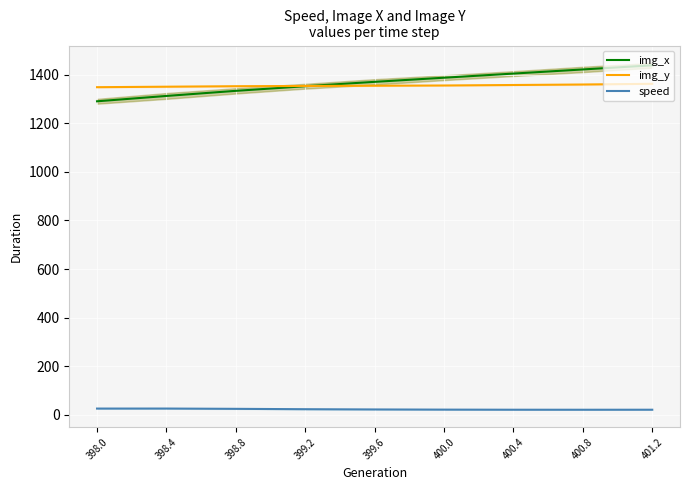

What is the lowest value of the img_x series?

1290.0